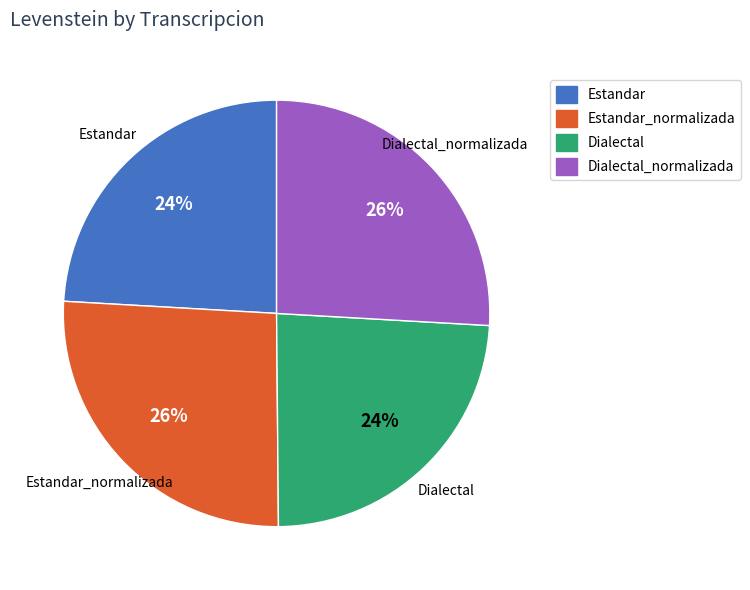

To the nearest percent, what is the difference between the Estandar and Estandar_normalizada slice percentages?

2%